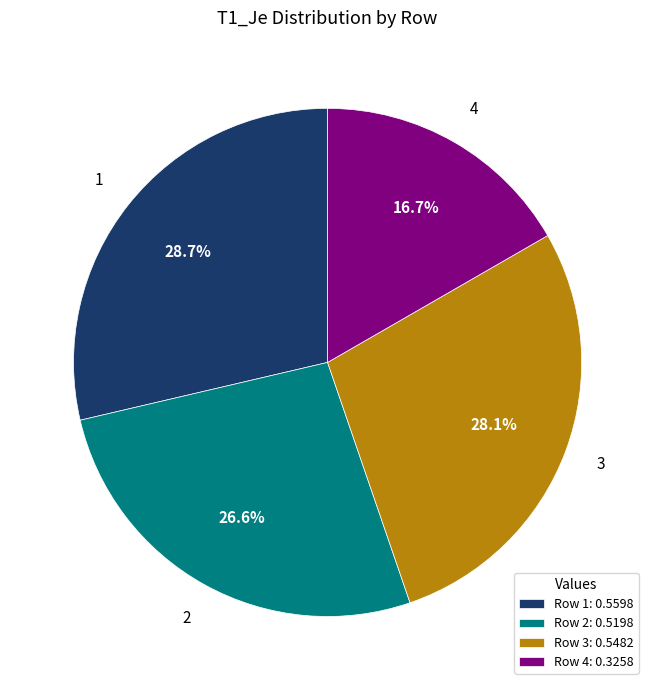

To the nearest percent, what percentage of the pie is 1?

29%